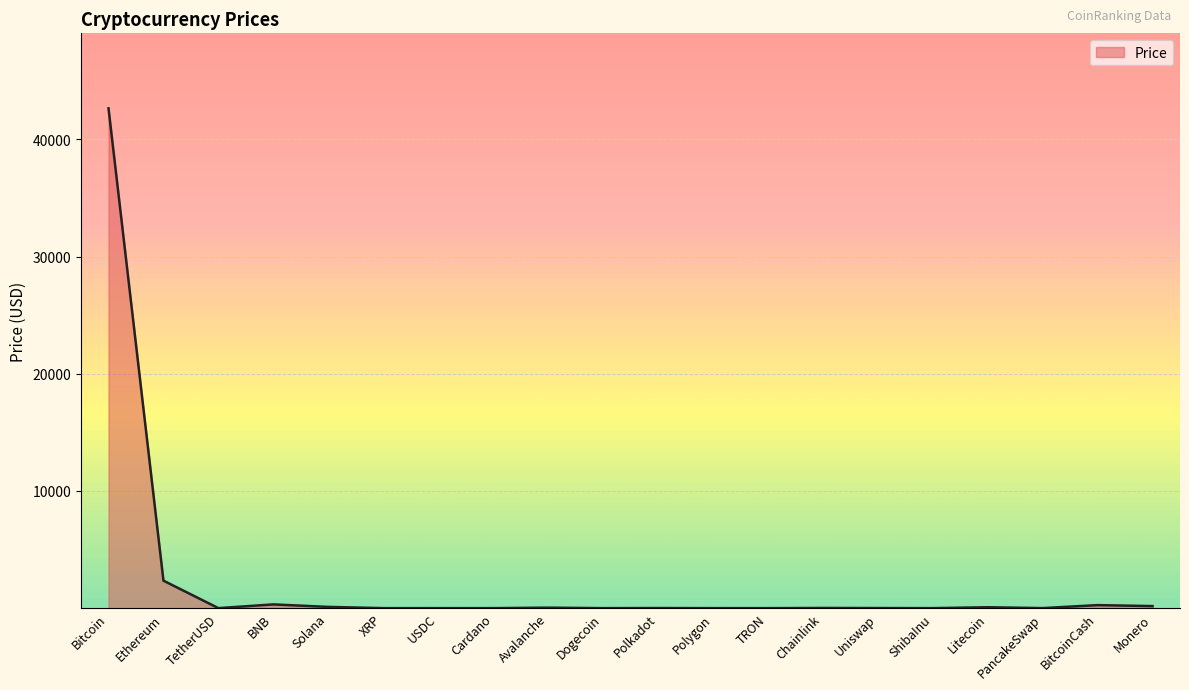

What is the maximum value shown in the chart?

42659.2